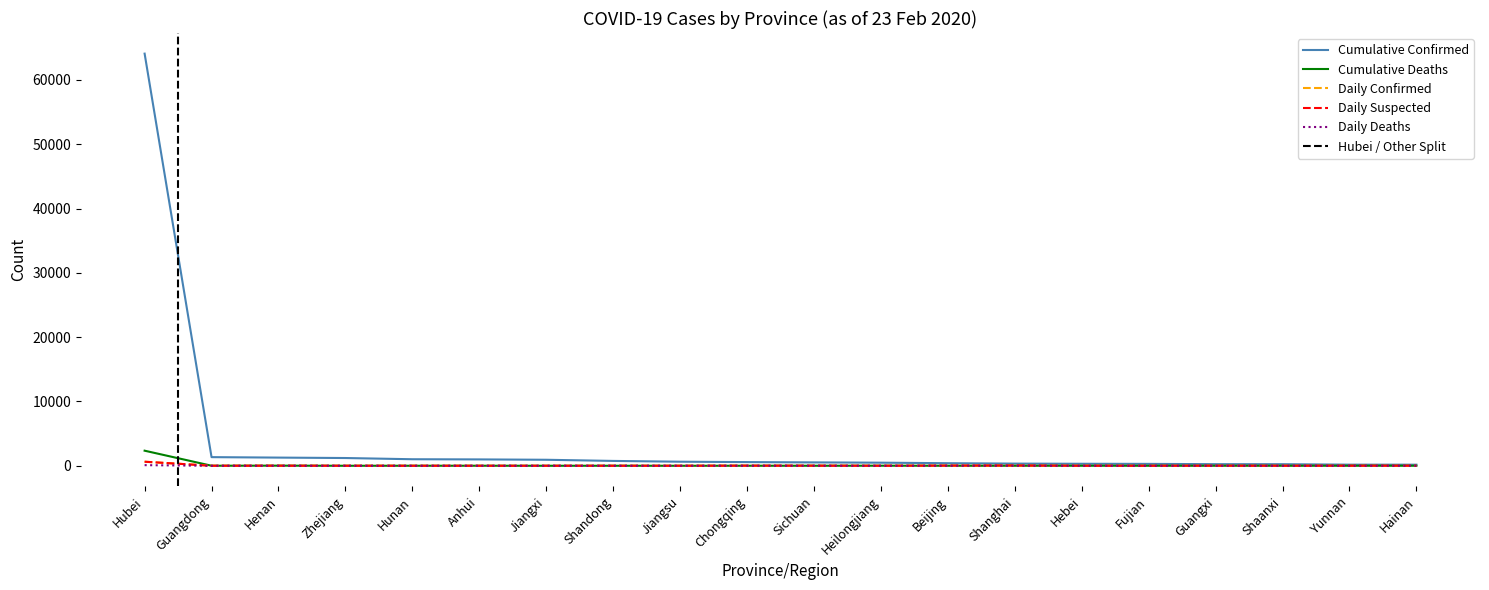

What is the value of the Cumulative Deaths point at the 7th from the left?

1